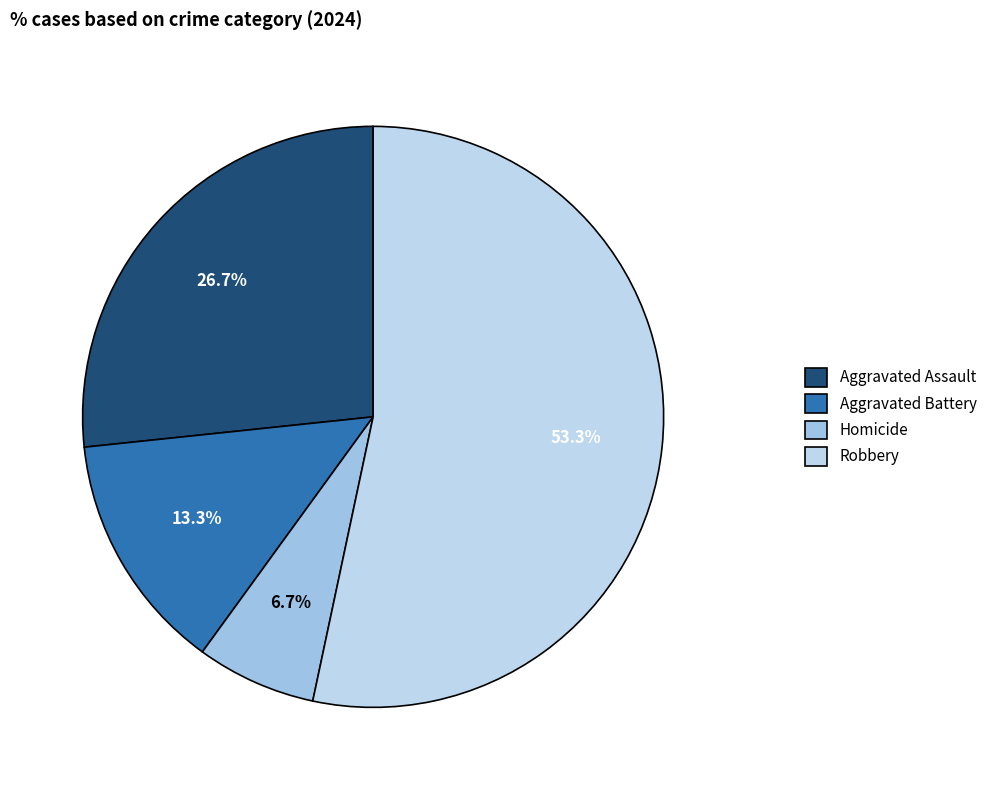

True or false: Aggravated Battery accounts for 28% of the total.

False